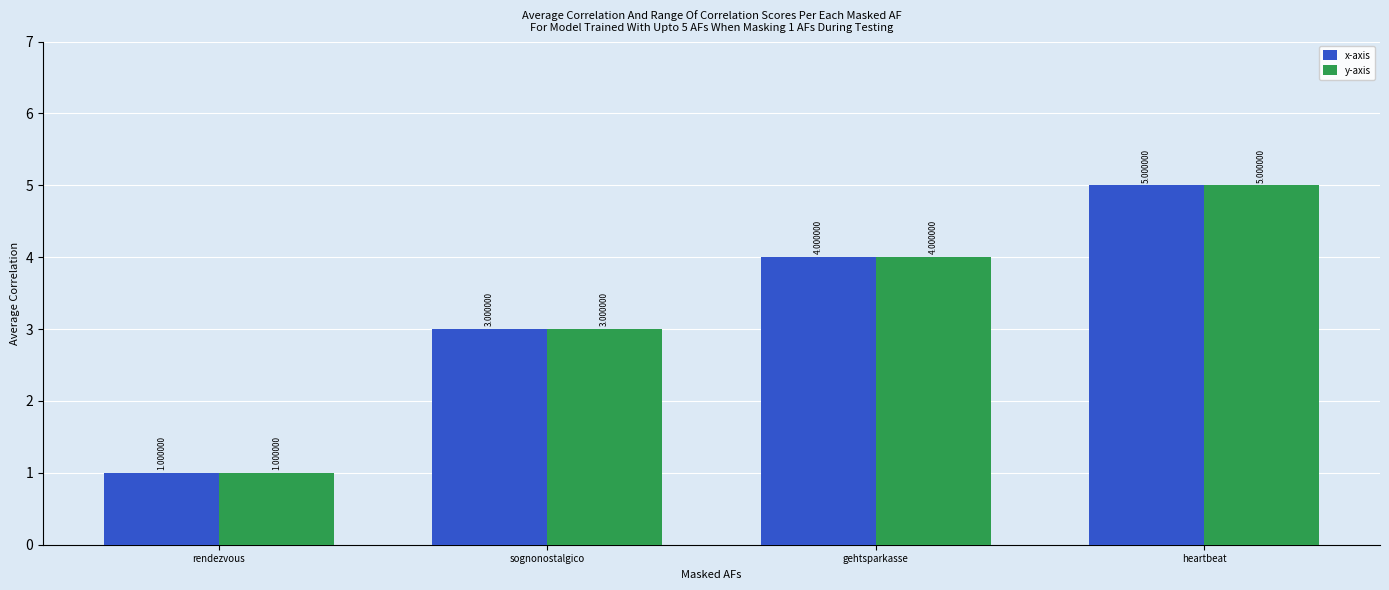

What is the difference between the second highest and second lowest values in the x-axis series?

1